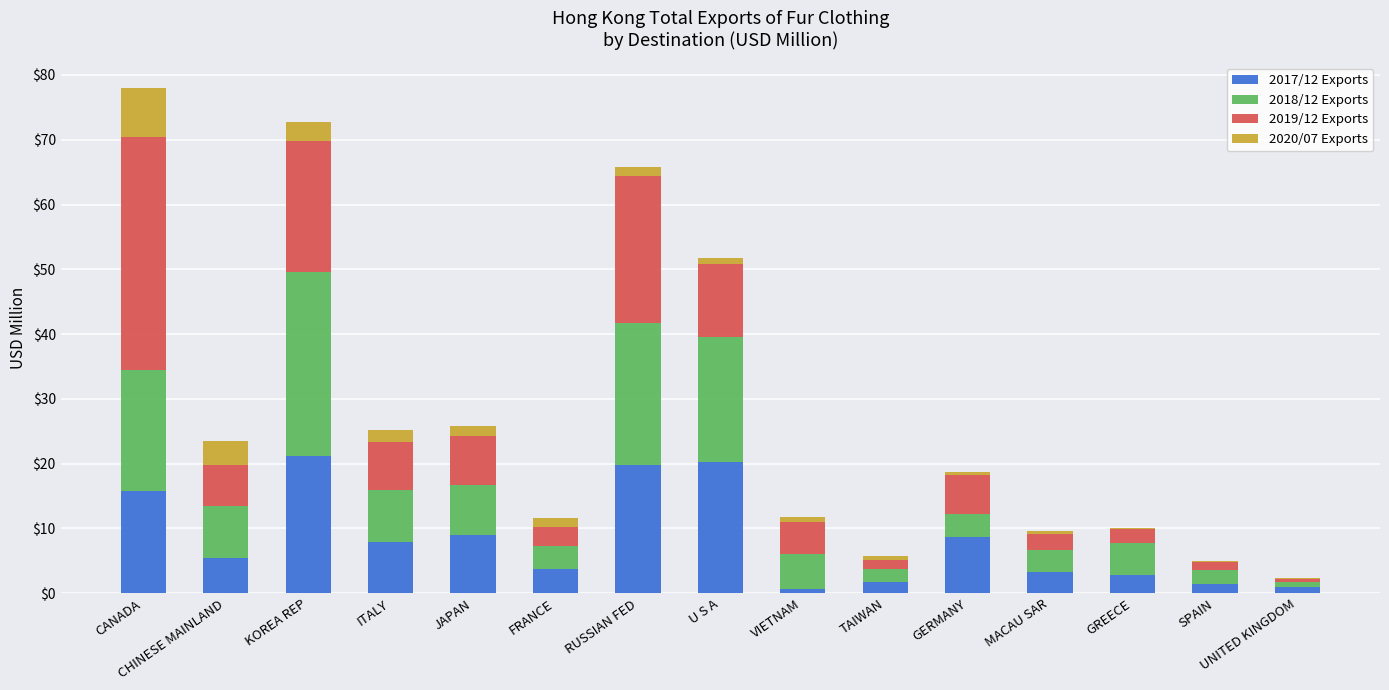

The 2017/12 Exports series shows 3.0 at GERMANY. True or false?

False